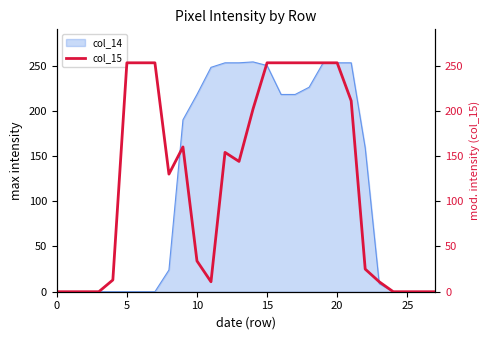

At which label is the value closest to 126?

8